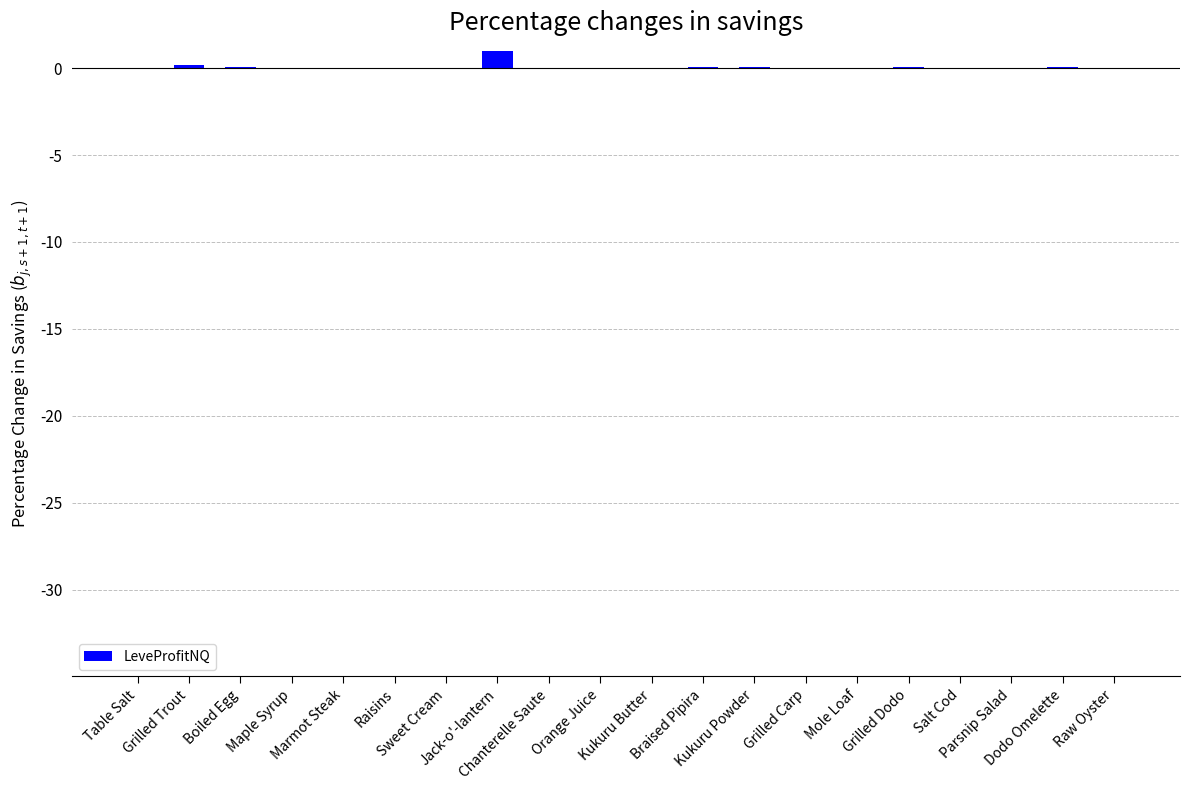

Is it true that the value at Marmot Steak is 0.0?

True